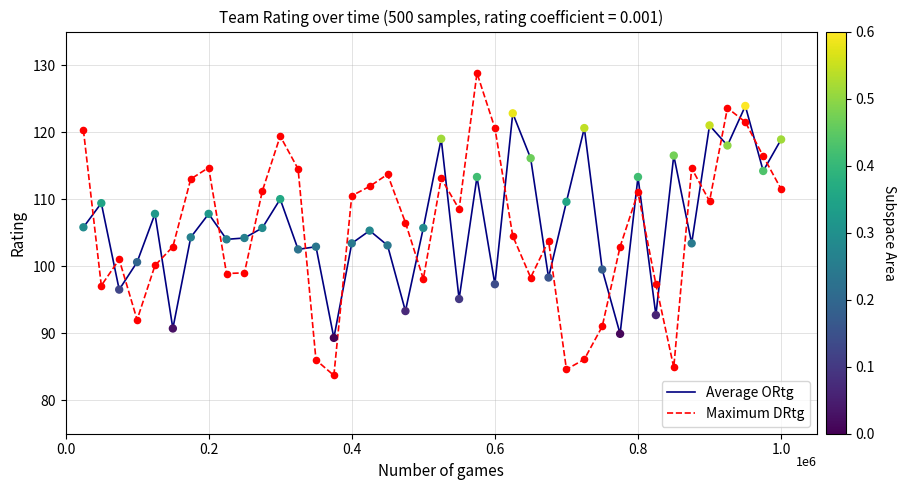

List the series in order of their peak value, lowest first.

Average ORtg, Maximum DRtg